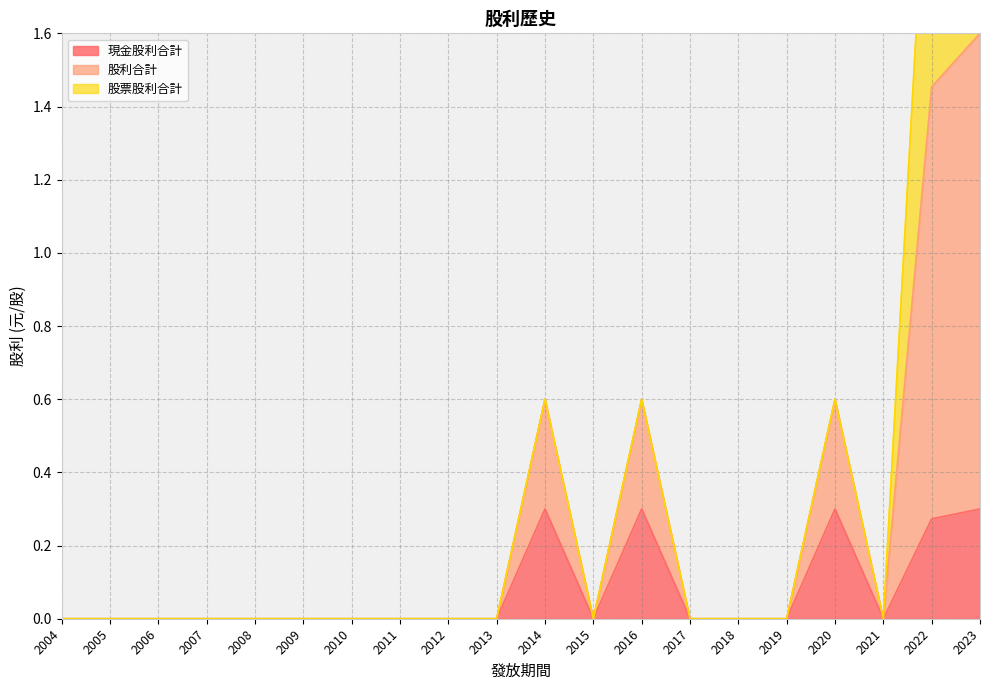

Which label corresponds to the smallest value in the chart?

2004